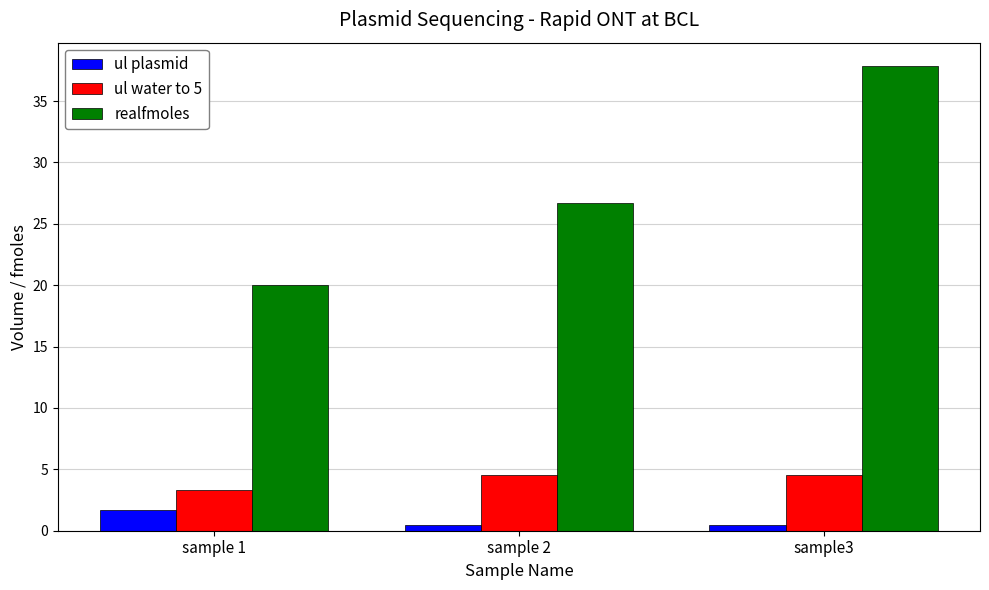

What is the label of the 3rd bar from the right?

sample 1